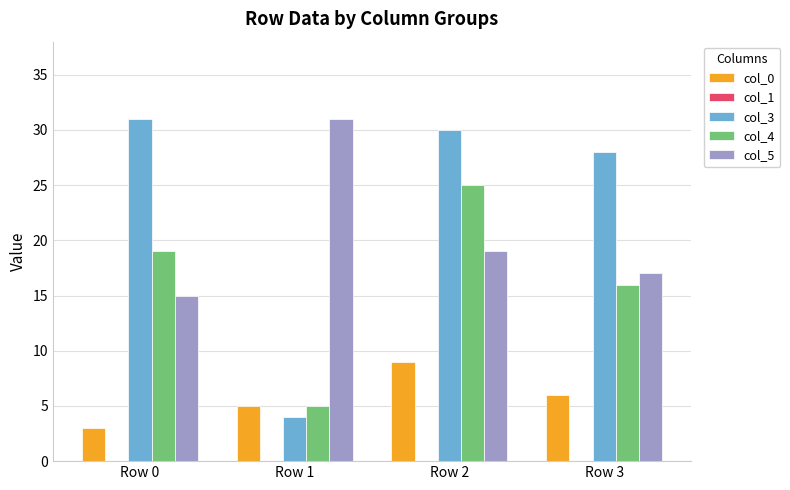

How many bars are there in total?

16